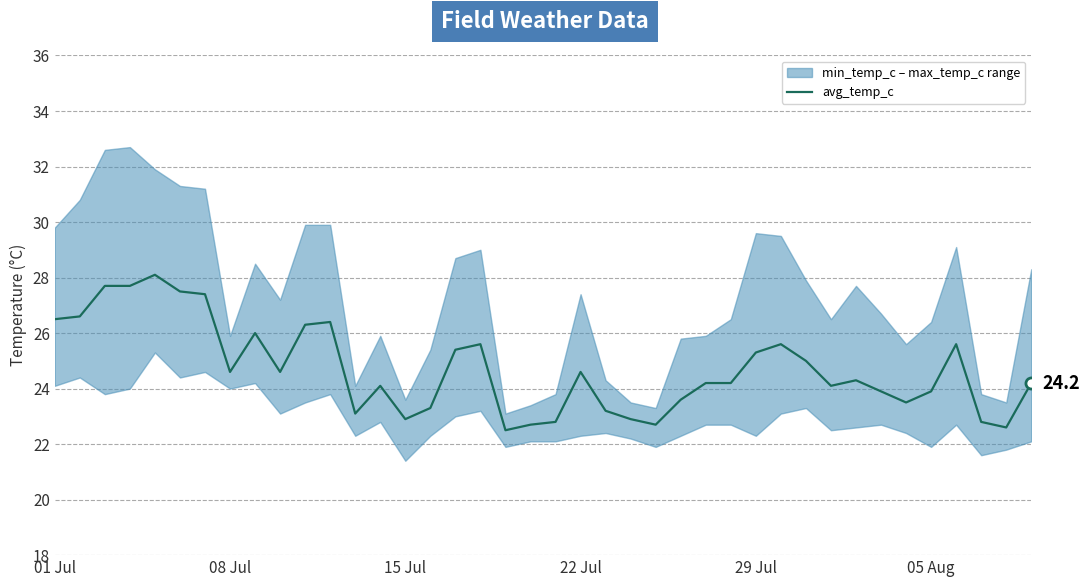

What is the minimum value for avg_temp_c?

22.5